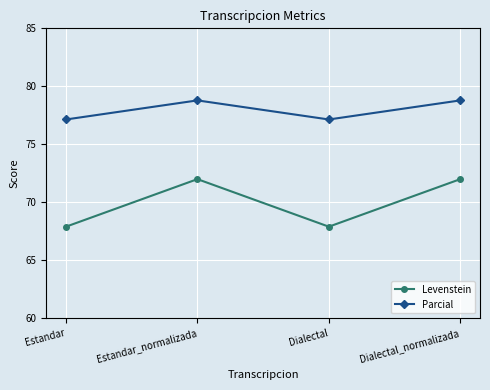

At which label does Parcial first exceed 78?

Estandar_normalizada